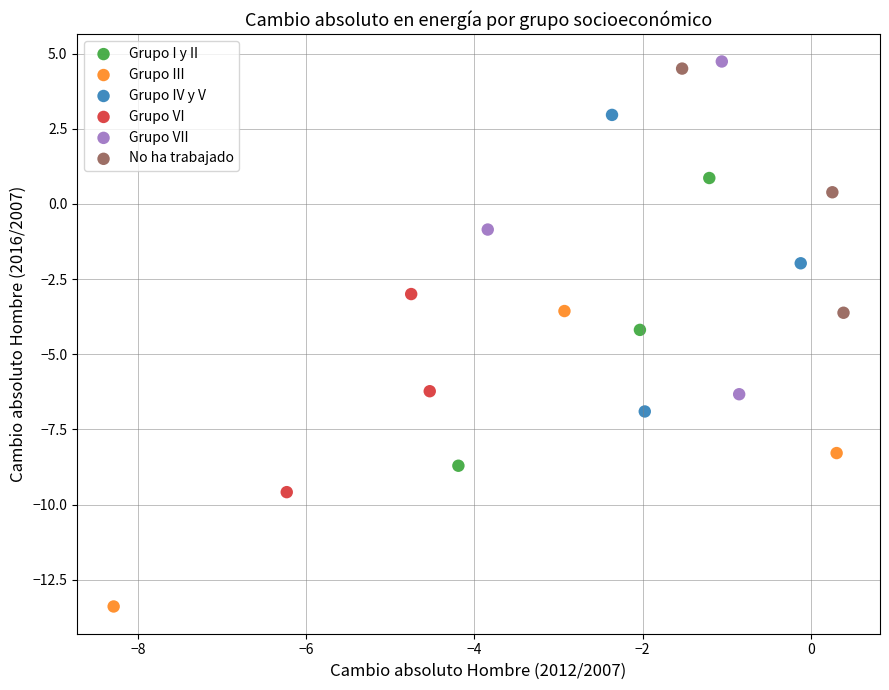

Which series has the largest Y range (max minus min)?

Grupo VII